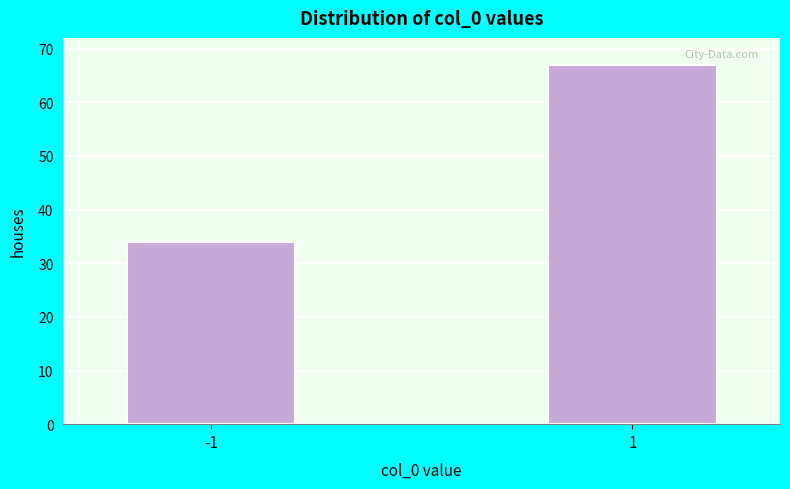

Reading left to right, extract all data points from this chart.

34	67